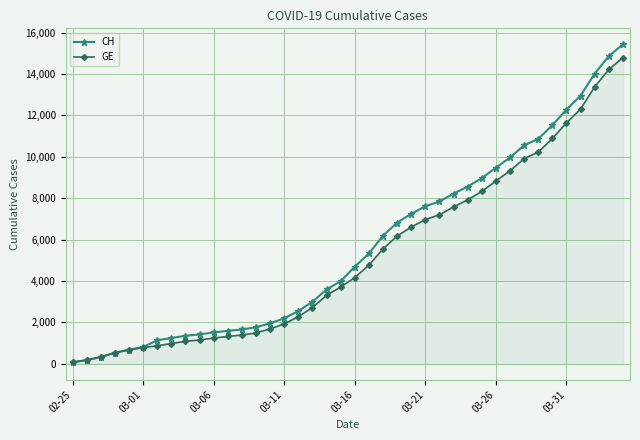

At how many categories does at least one series exceed 6401?

17